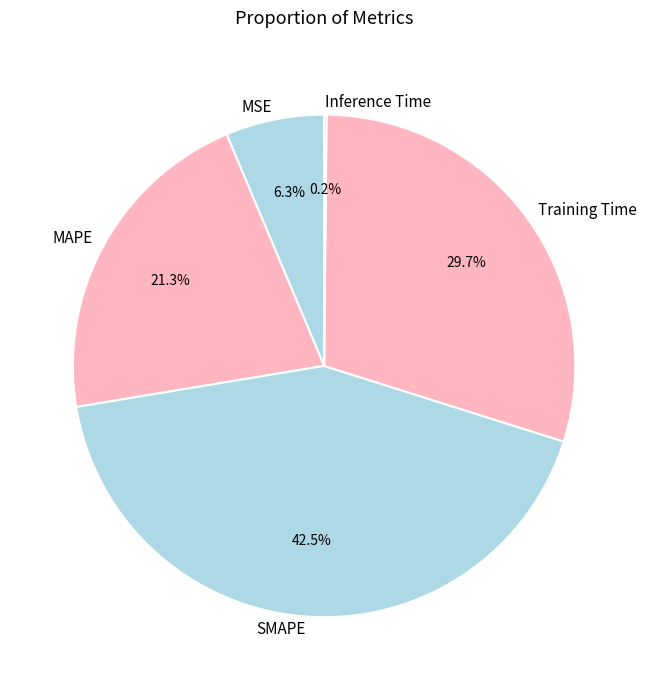

To the nearest percent, what is the difference between the largest and smallest slice percentages?

42%